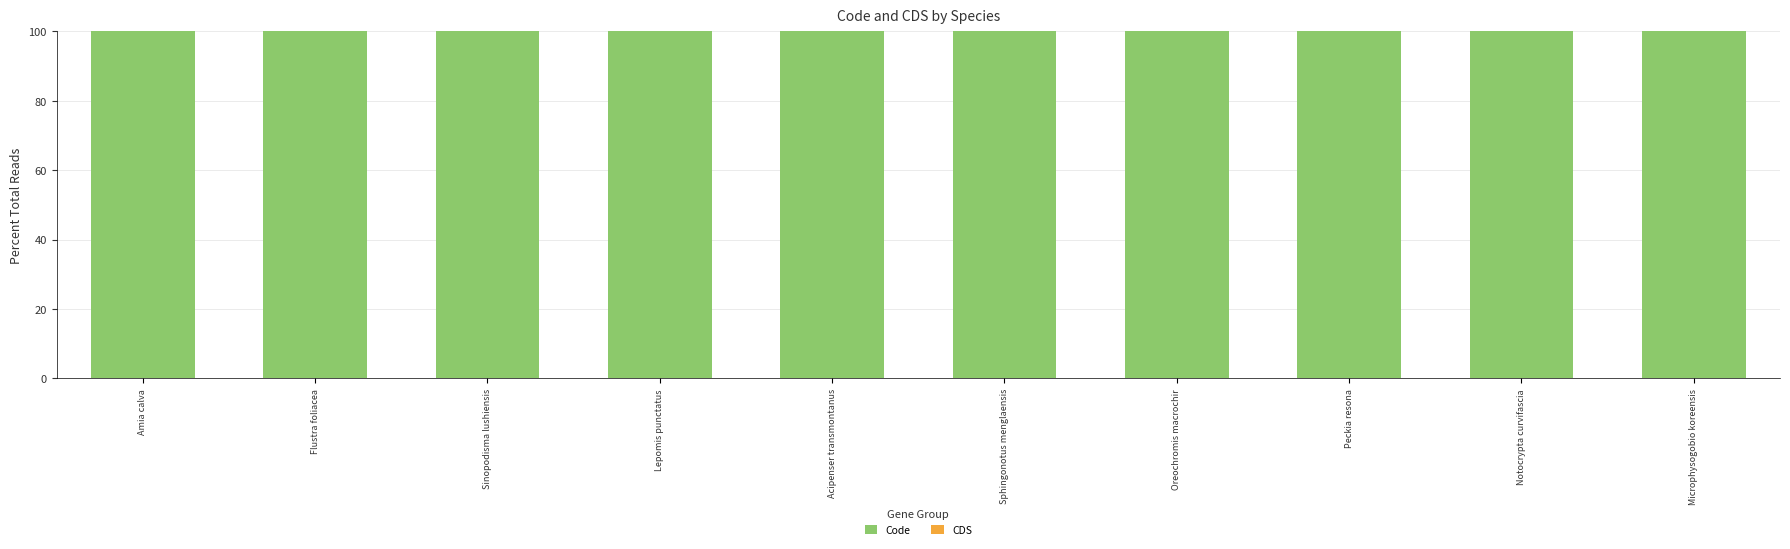

What is the value of the Code bar at the 7th from the left?

100